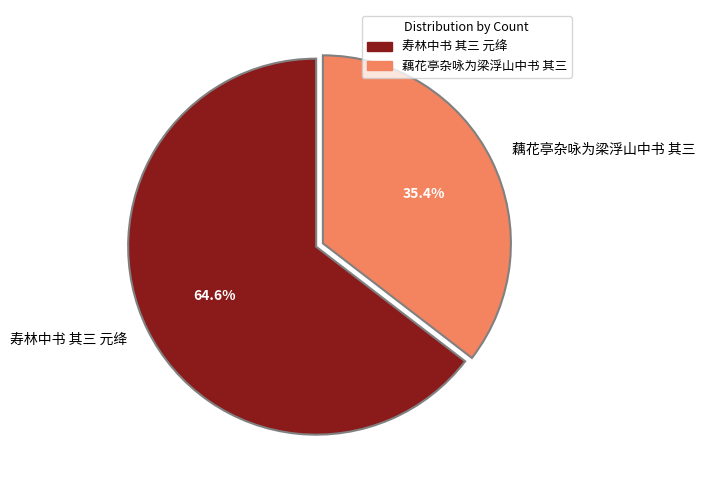

What is the ratio of the value at 藕花亭杂咏为梁浮山中书 其三 to the value at 寿林中书 其三 元绛?

0.5